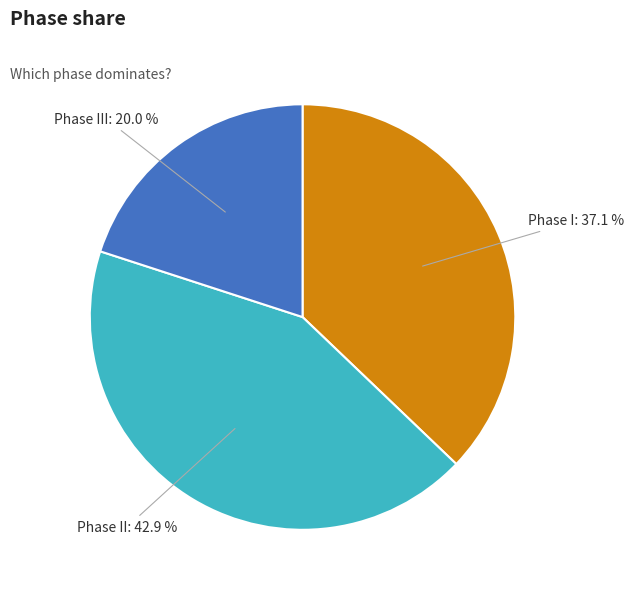

Is there any slice that represents more than half of the pie?

No